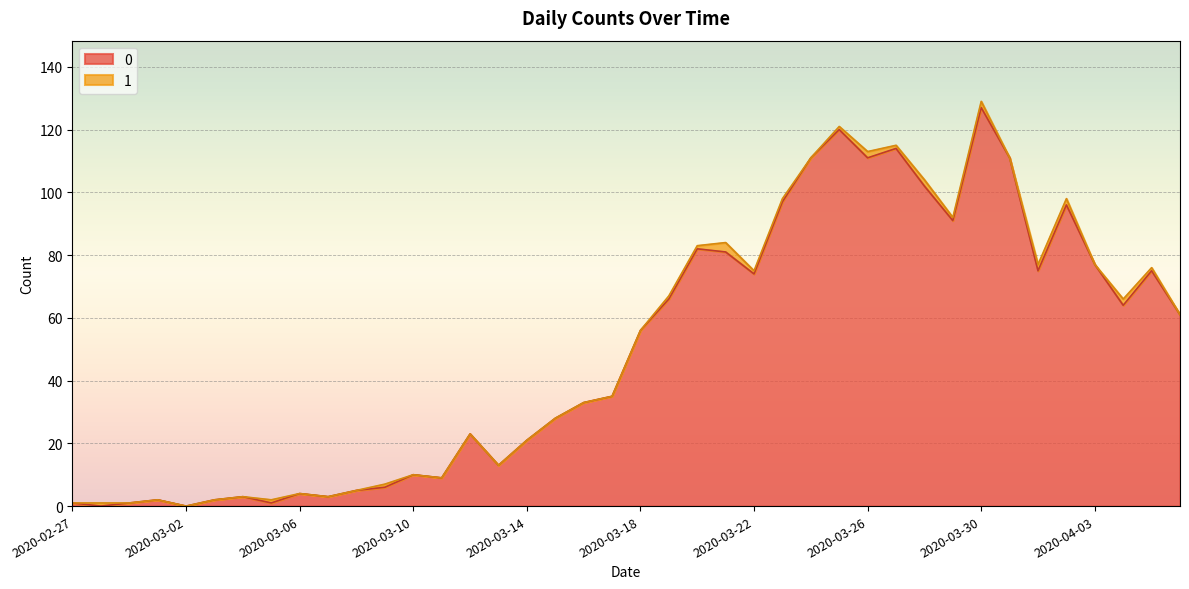

What is the change in value from 2020-03-28 to 2020-04-04?

-38